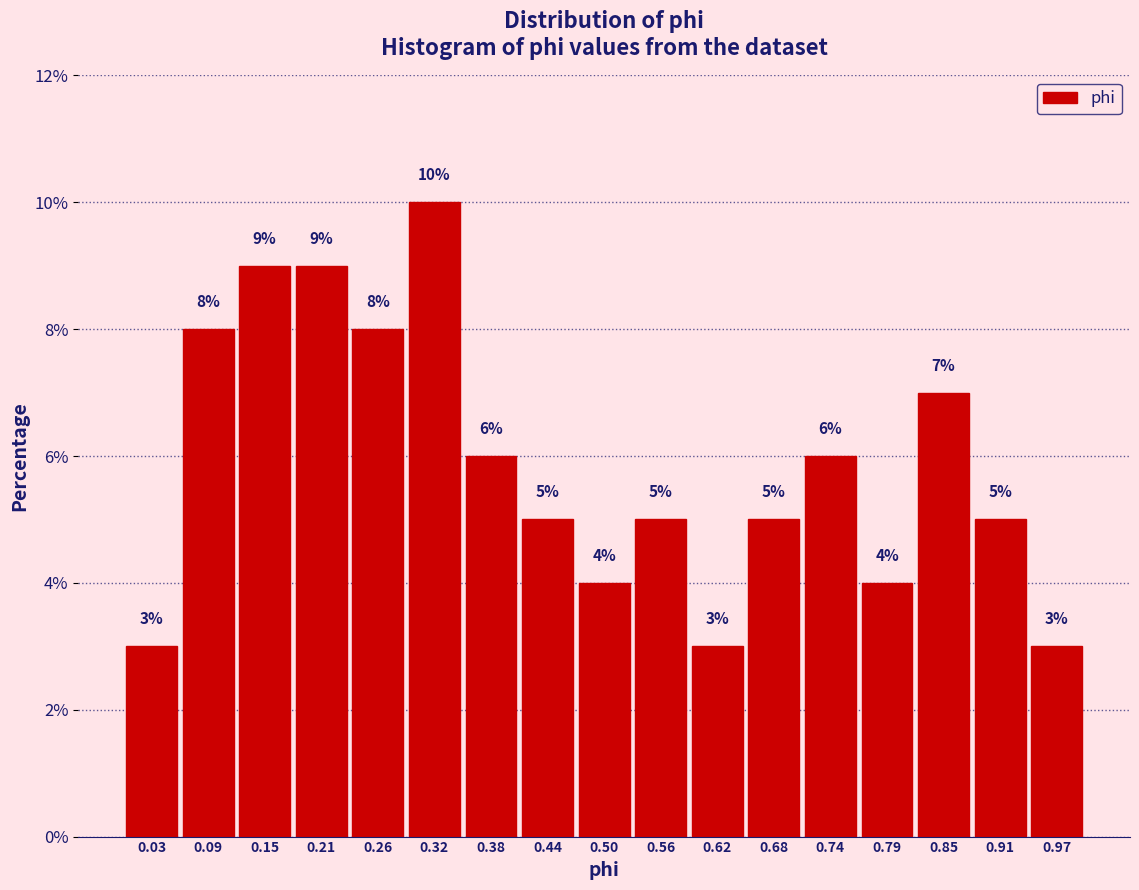

Reading left to right, transcribe this chart: for each bar, give the range it covers on the x-axis and its height. The bar edges are not printed on the chart, so give them approximately, as read against the axis.

0.00 to 0.06: 3
0.06 to 0.12: 8
0.12 to 0.18: 9
0.18 to 0.24: 9
0.24 to 0.29: 8
0.29 to 0.35: 10
0.35 to 0.41: 6
0.41 to 0.47: 5
0.47 to 0.53: 4
0.53 to 0.59: 5
0.59 to 0.65: 3
0.65 to 0.71: 5
0.71 to 0.76: 6
0.76 to 0.82: 4
0.82 to 0.88: 7
0.88 to 0.94: 5
0.94 to 1.00: 3